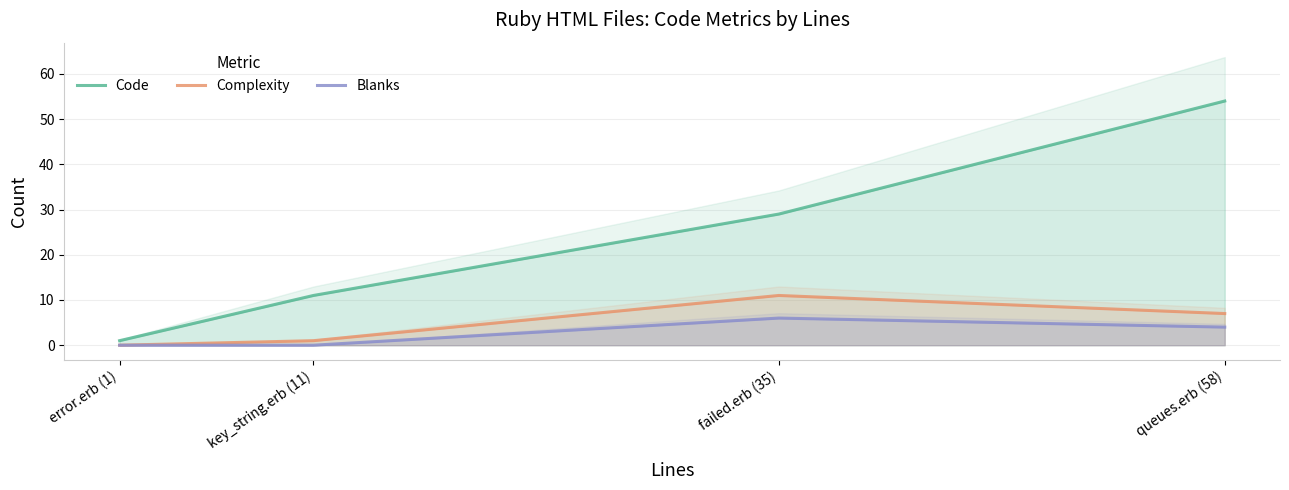

True or false: Code has a value of 11 at key_string.erb (11).

True